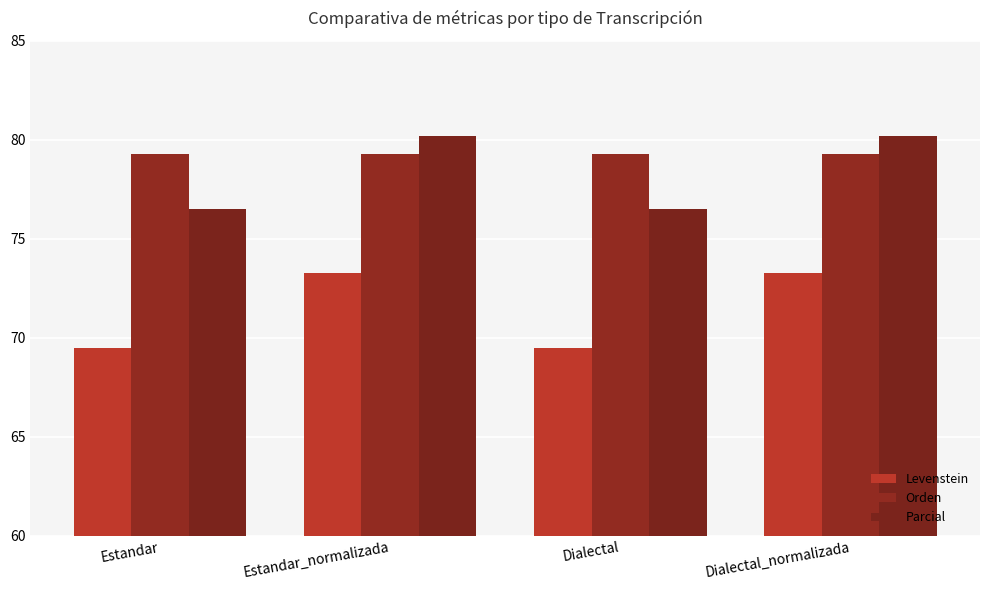

What is the greatest value displayed?

80.2